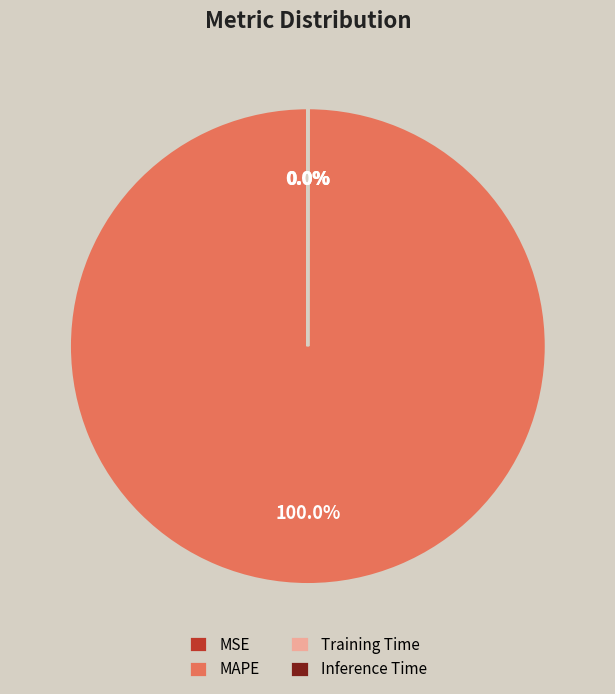

What is the largest slice in the pie chart?

MAPE